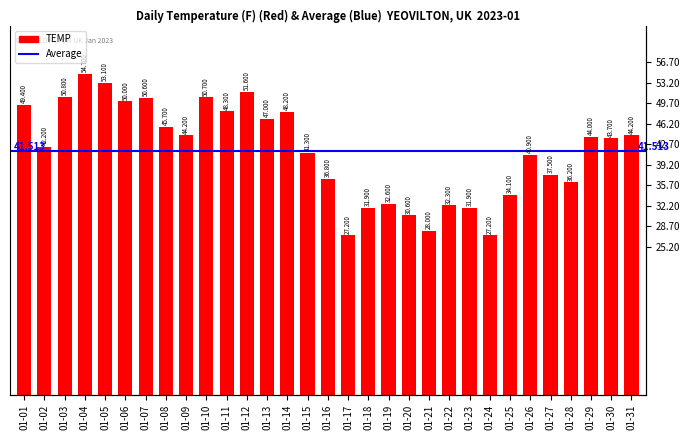

Rank the categories by value from highest to lowest.

01-04, 01-05, 01-12, 01-03, 01-10, 01-07, 01-06, 01-01, 01-11, 01-14, 01-13, 01-08, 01-09, 01-31, 01-29, 01-30, 01-02, 01-15, 01-26, 01-27, 01-16, 01-28, 01-25, 01-19, 01-22, 01-18, 01-23, 01-20, 01-21, 01-17, 01-24